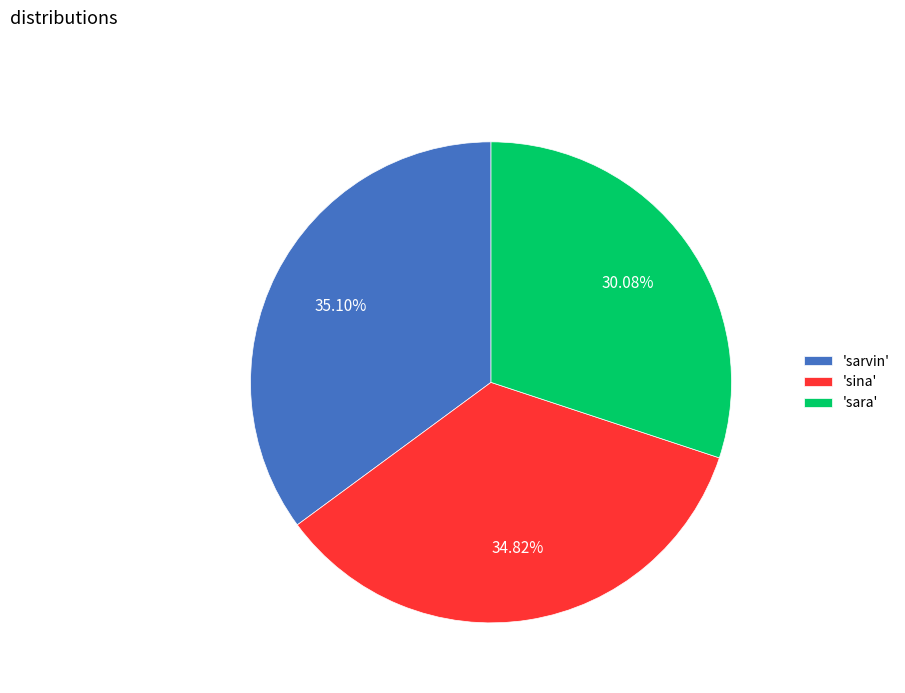

Which slice is the smallest?

'sara'